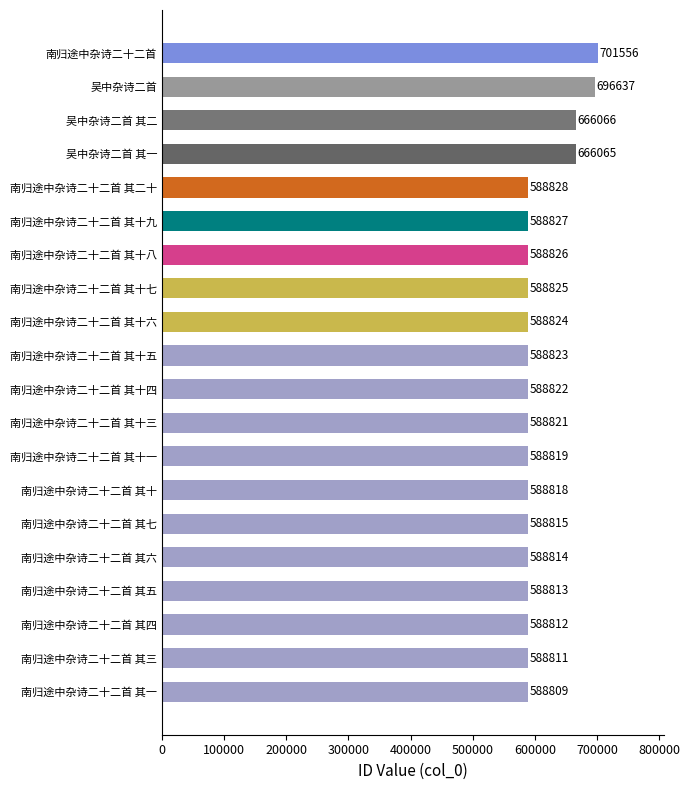

What is the difference between the maximum and second lowest values?

112745